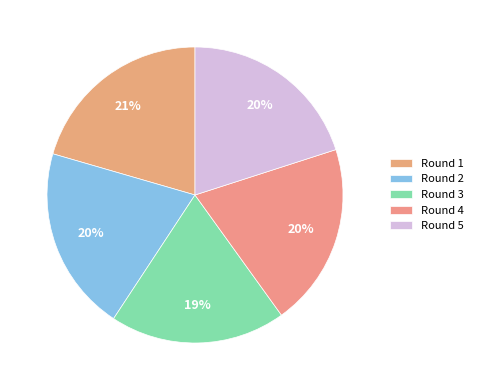

Rank the categories by value from lowest to highest.

Round 3, Round 4, Round 5, Round 2, Round 1